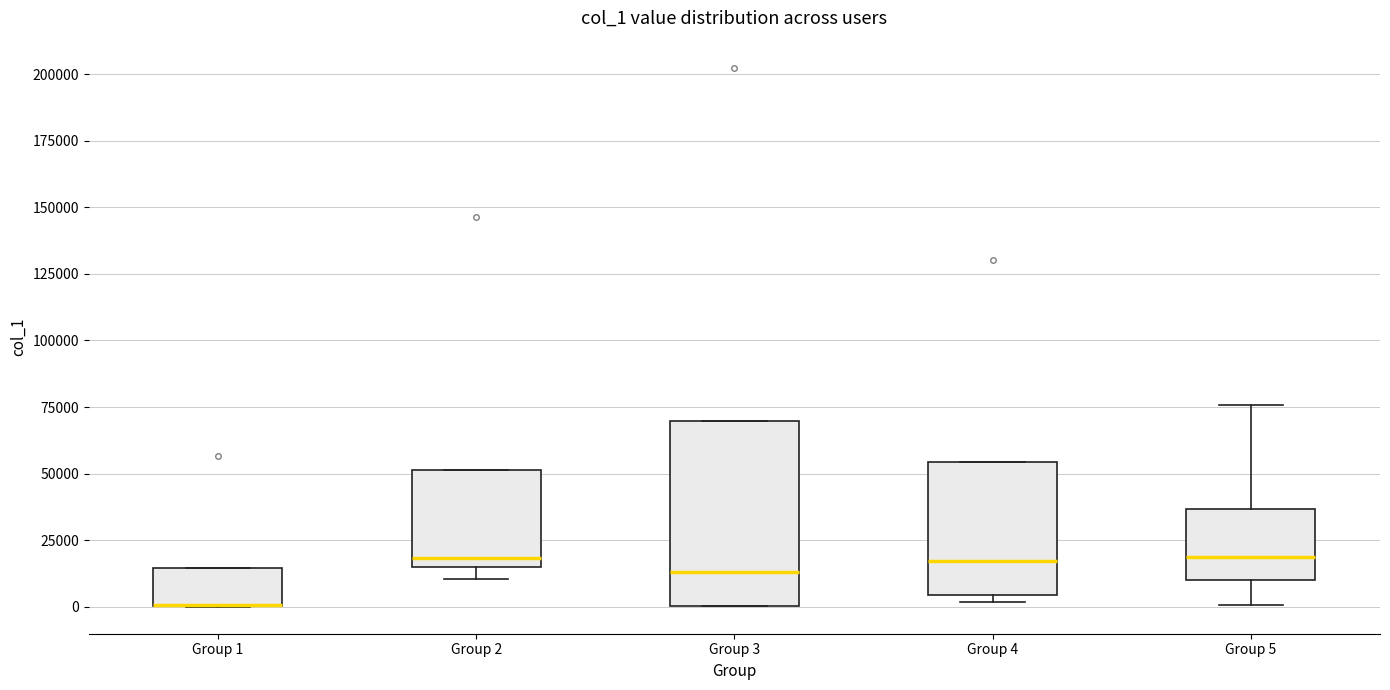

Reading left to right, read every box against the y-axis: the position of its median line, the range the box covers, and the ends of its whiskers. The values are not printed on the chart, so give them approximately, as read against the axis.

Group 1: median 0 (drawn on the box's lower edge), box 0 to 15000, whiskers 0 to 15000
Group 2: median 20000, box 15000 to 50000, whiskers 10000 to 50000
Group 3: median 15000, box 0 to 70000, whiskers 0 to 70000
Group 4: median 15000, box 5000 to 55000, whiskers 0 to 55000
Group 5: median 20000, box 10000 to 35000, whiskers 0 to 75000